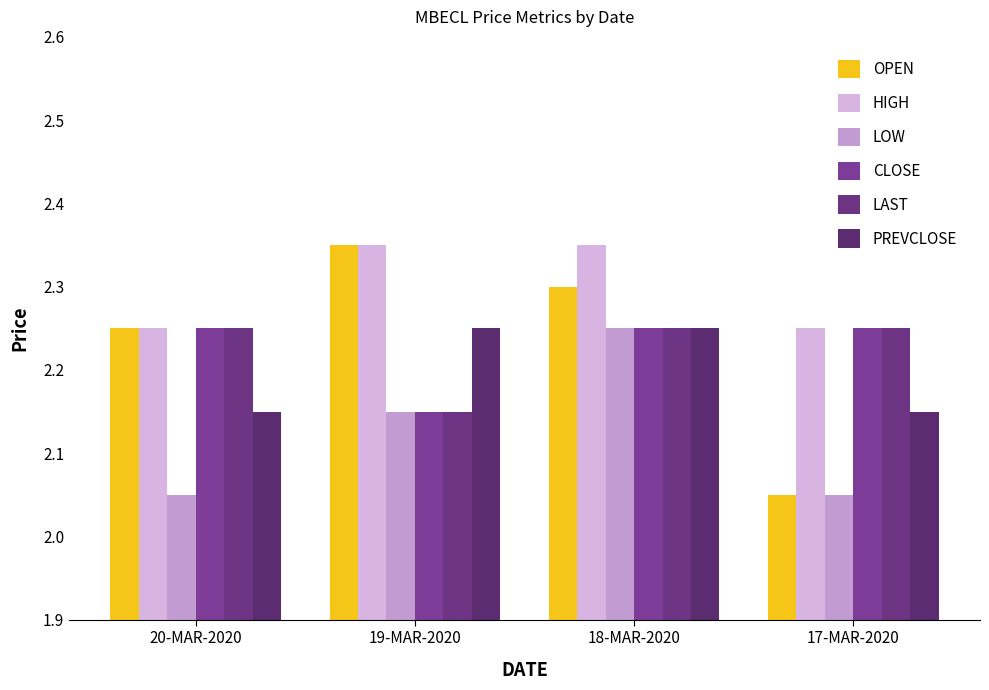

Where is PREVCLOSE nearest to the value 2?

20-MAR-2020